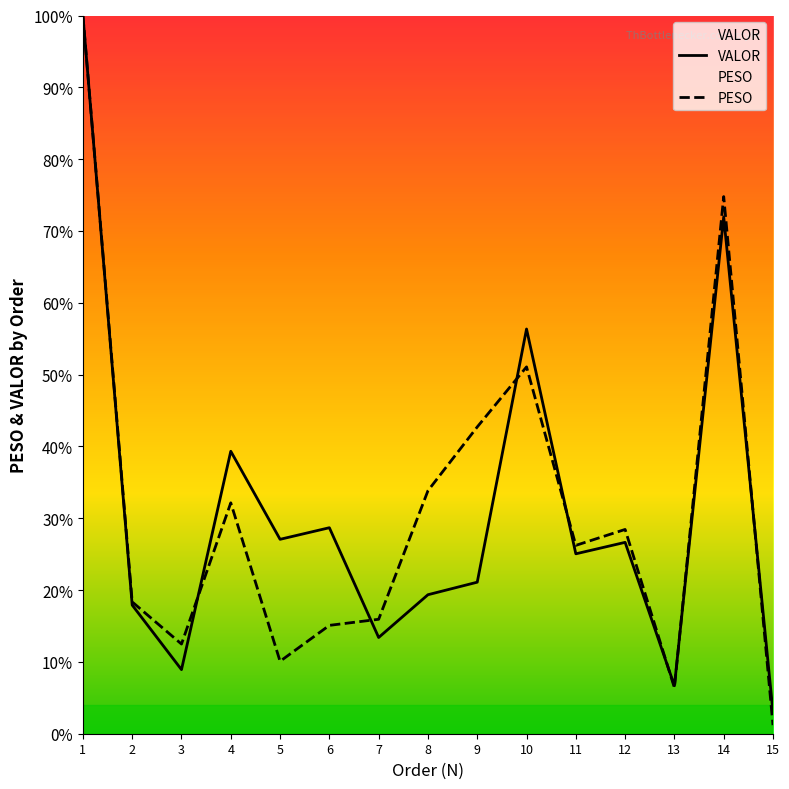

How many lines are shown in the chart?

2